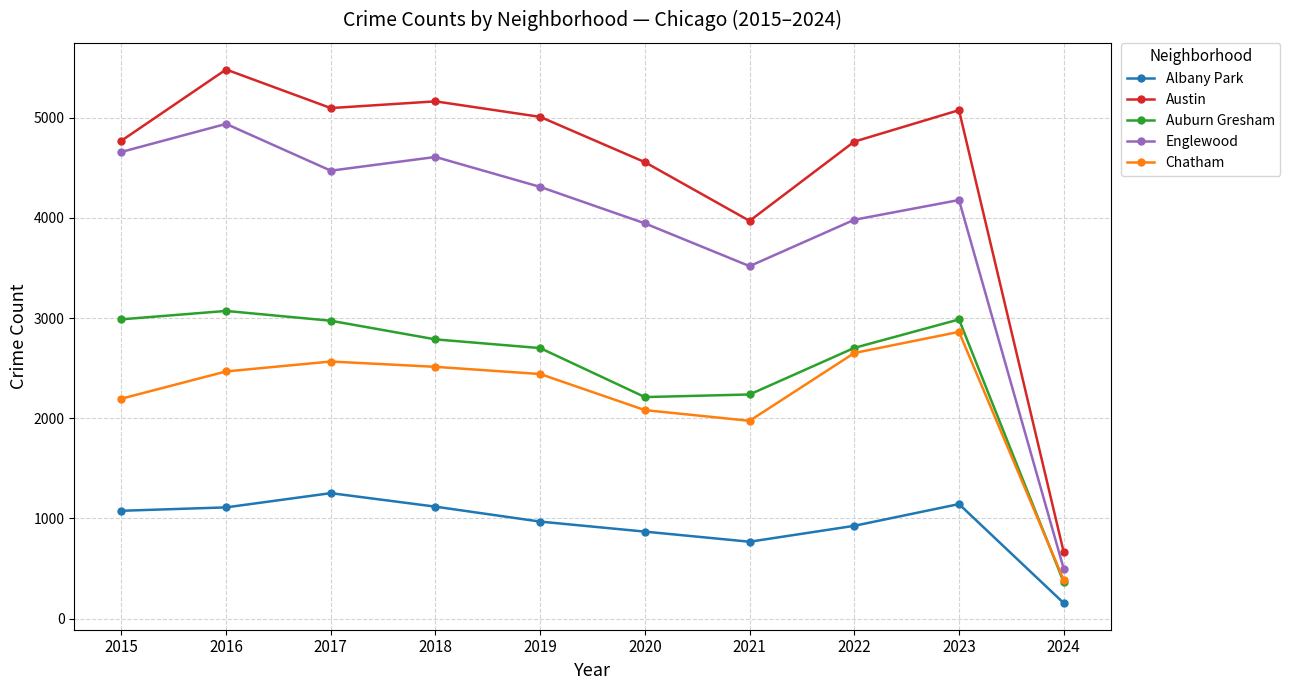

How many data points in Austin are less than 5008?

5